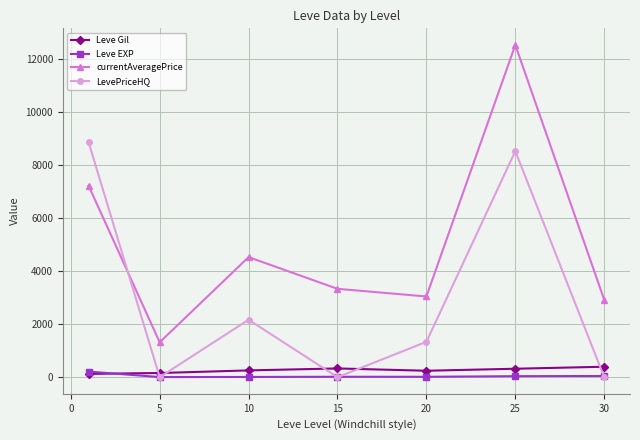

What is the value of the Leve EXP point at the 6th from the left?

38.0